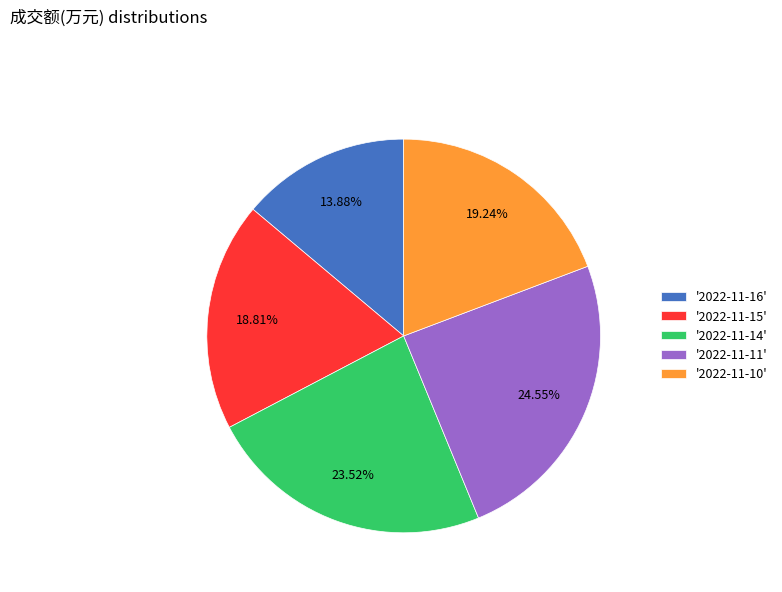

To the nearest percent, what is the average slice percentage?

20%